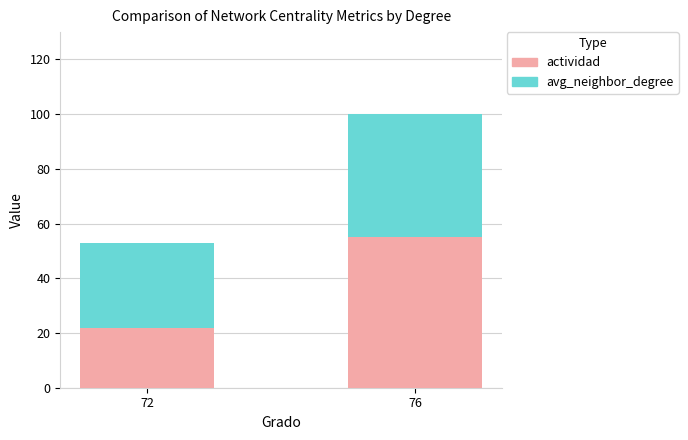

The value of actividad at 76 is 55.0. True or false?

True